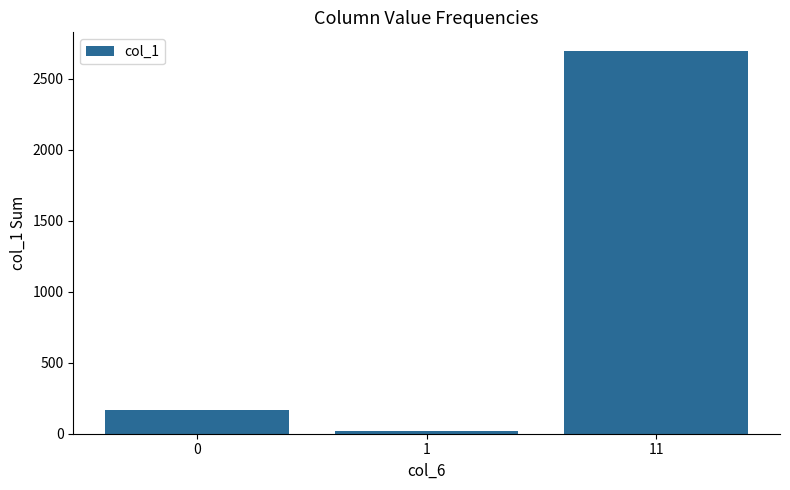

Is it true that the value at 1 is 18?

True